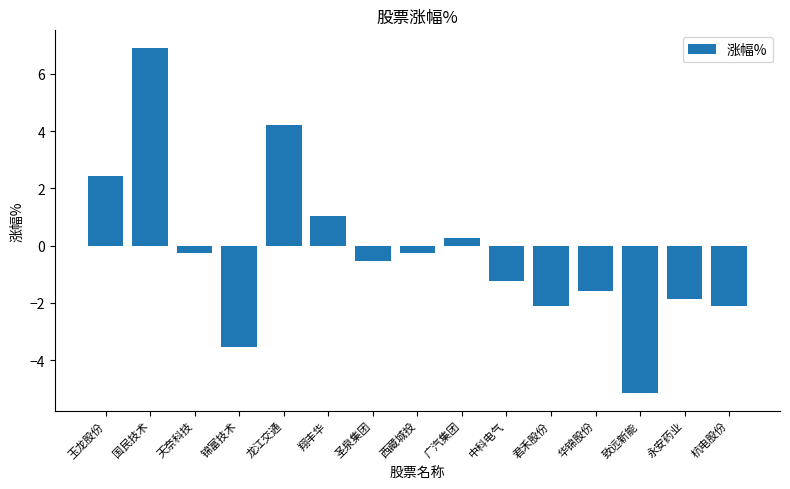

The value at 永安药业 is -1.9. True or false?

True